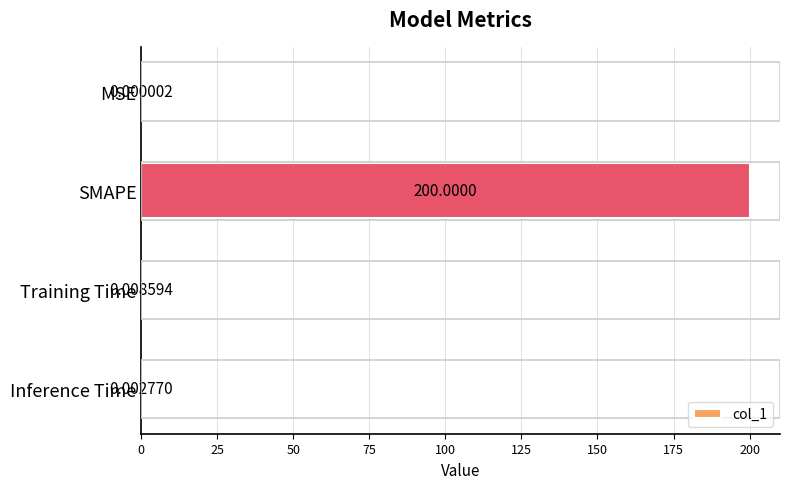

Between Inference Time and MSE, which is larger?

Inference Time